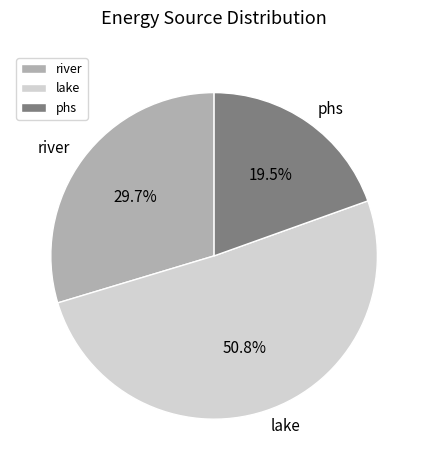

Is there any slice that represents more than half of the pie?

Yes